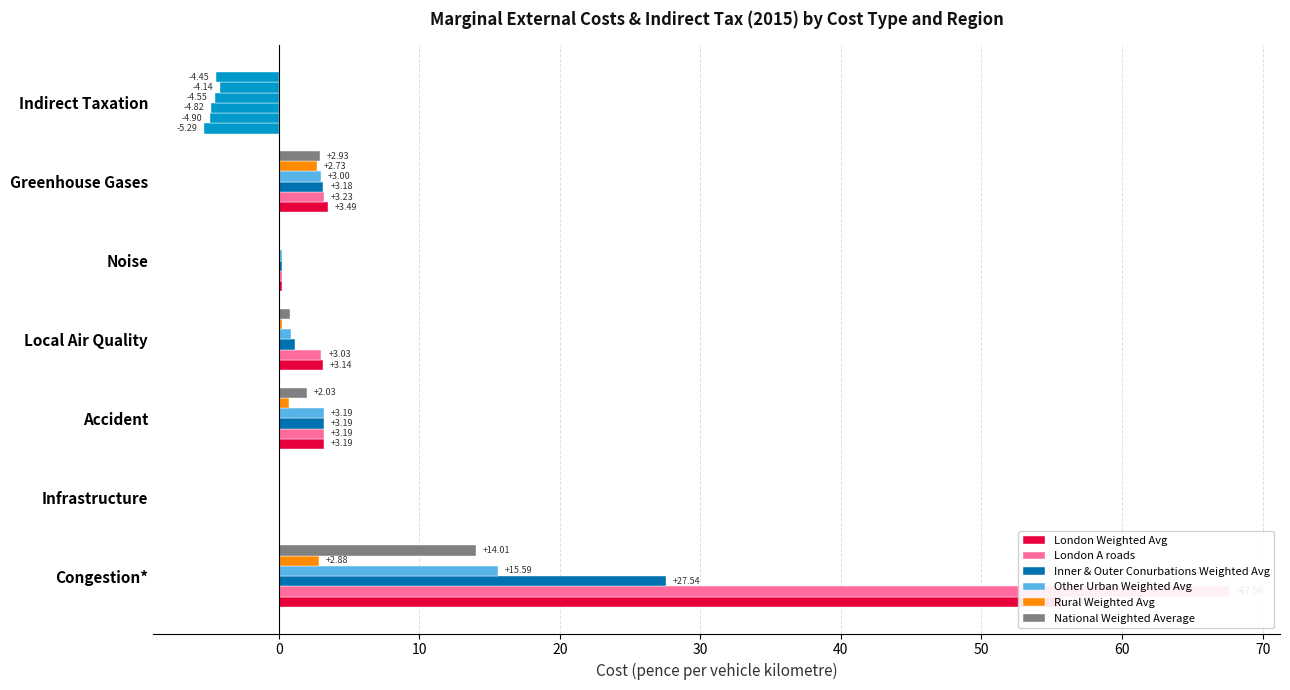

What are all the series names shown in the legend?

London Weighted Avg, London A roads, Inner & Outer Conurbations Weighted Avg, Other Urban Weighted Avg, Rural Weighted Avg, National Weighted Average